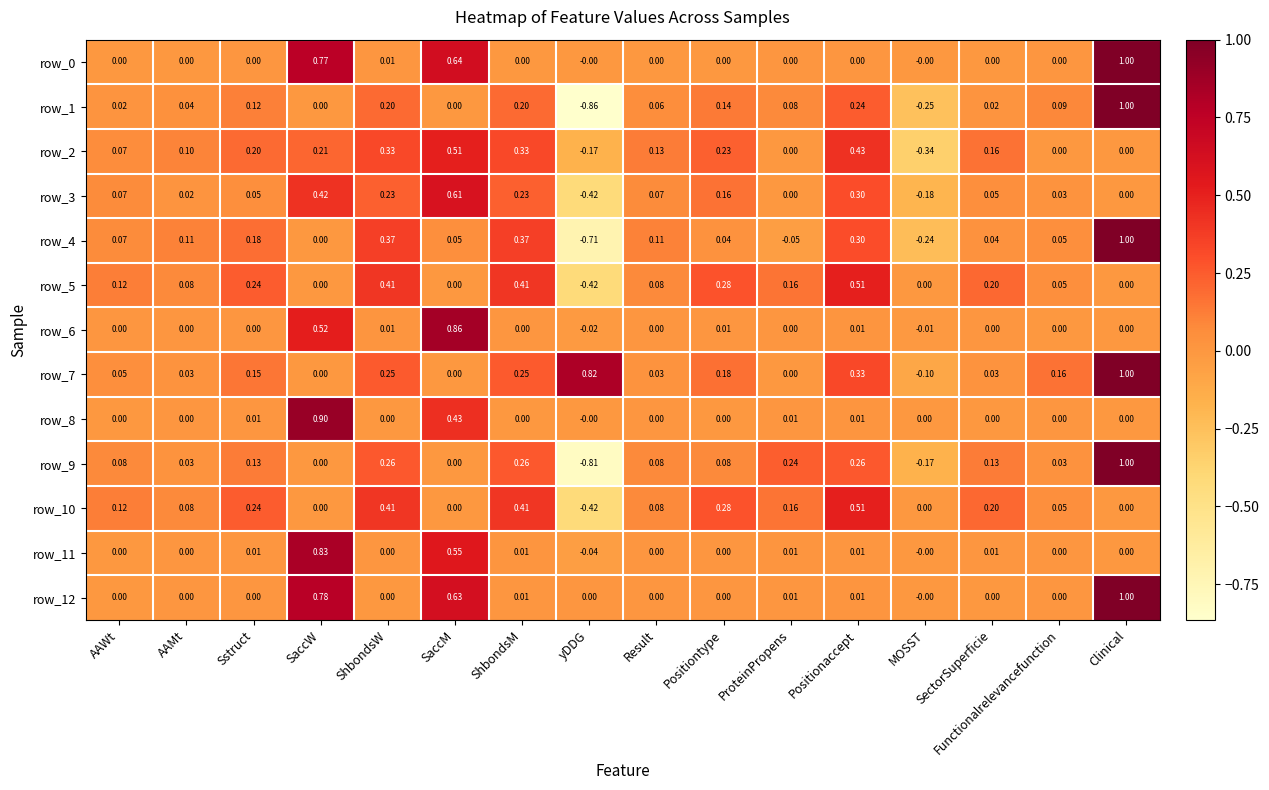

What is the spread (max minus min) of values at Positiontype?

0.3